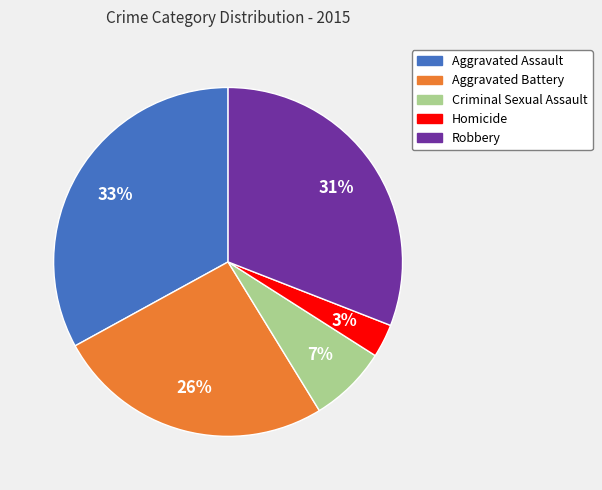

Does Criminal Sexual Assault represent more than half of the total?

No